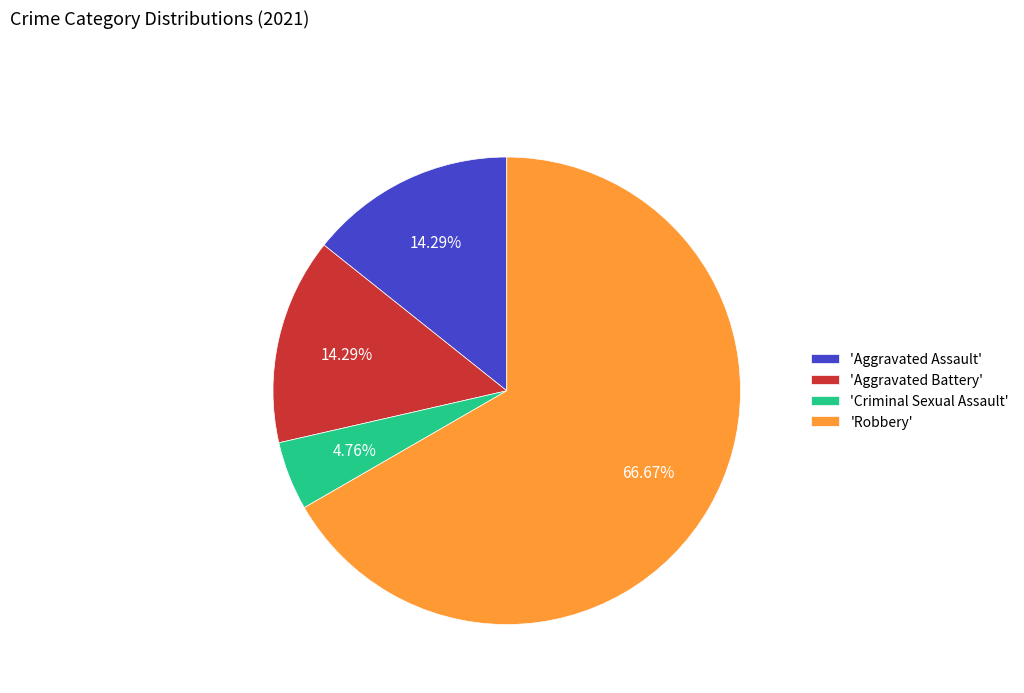

What is the largest slice in the pie chart?

'Robbery'